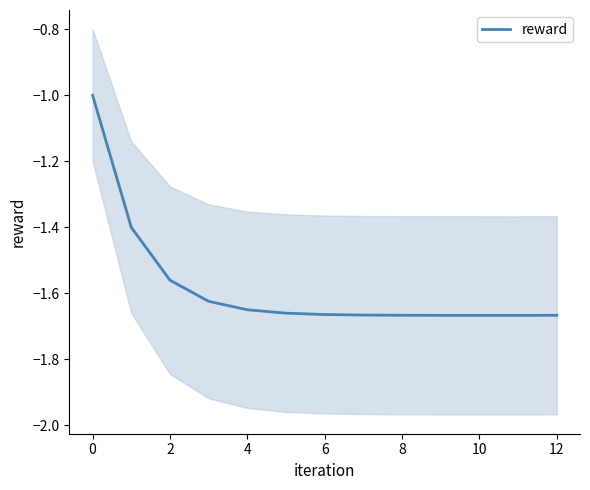

How many lines are shown in the chart?

1